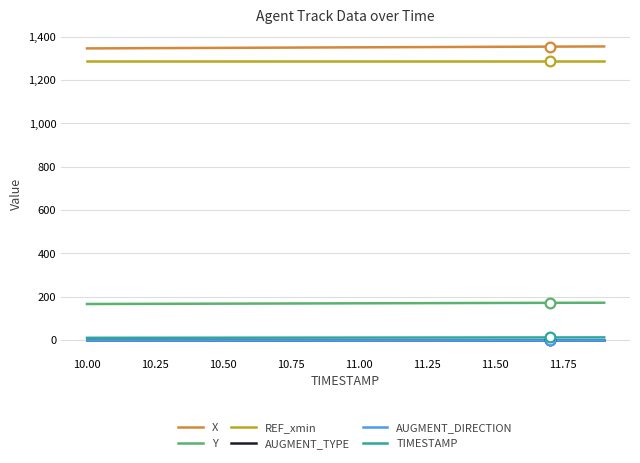

Does the chart display data point markers on the line(s)?

No